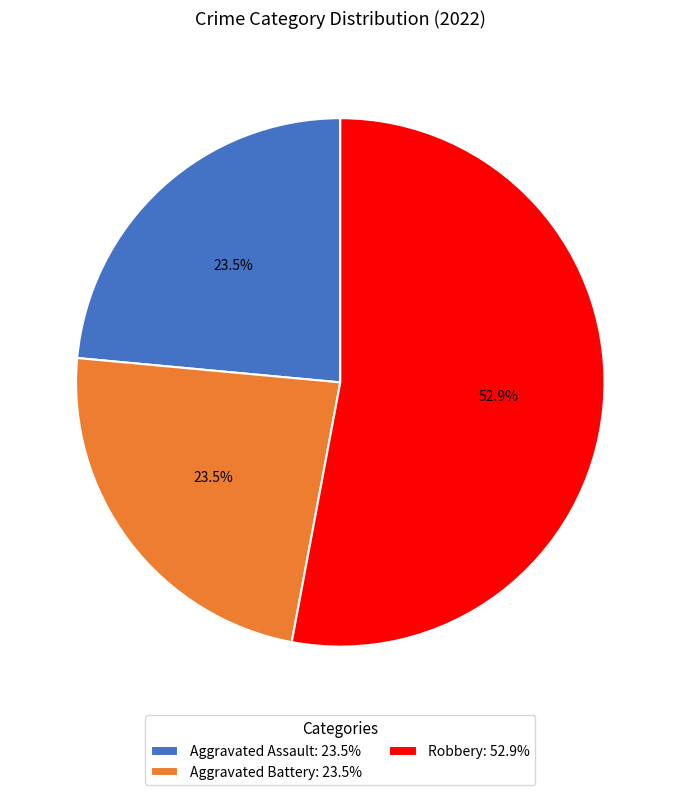

What is the ratio of the value at Aggravated Battery: 23.5% to the value at Robbery: 52.9%?

0.4